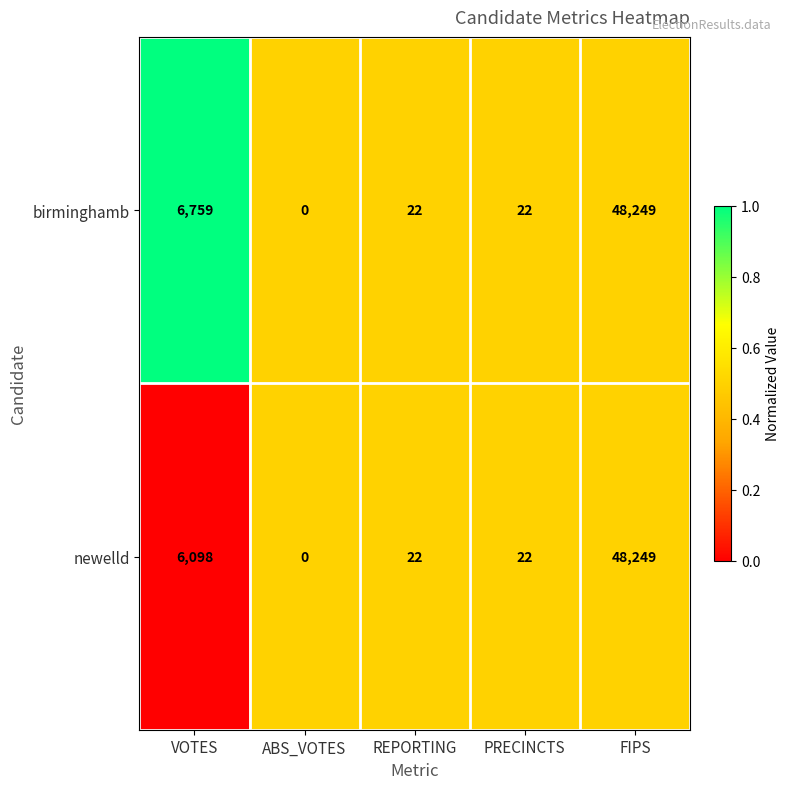

The birminghamb series shows 80727 at FIPS. True or false?

False